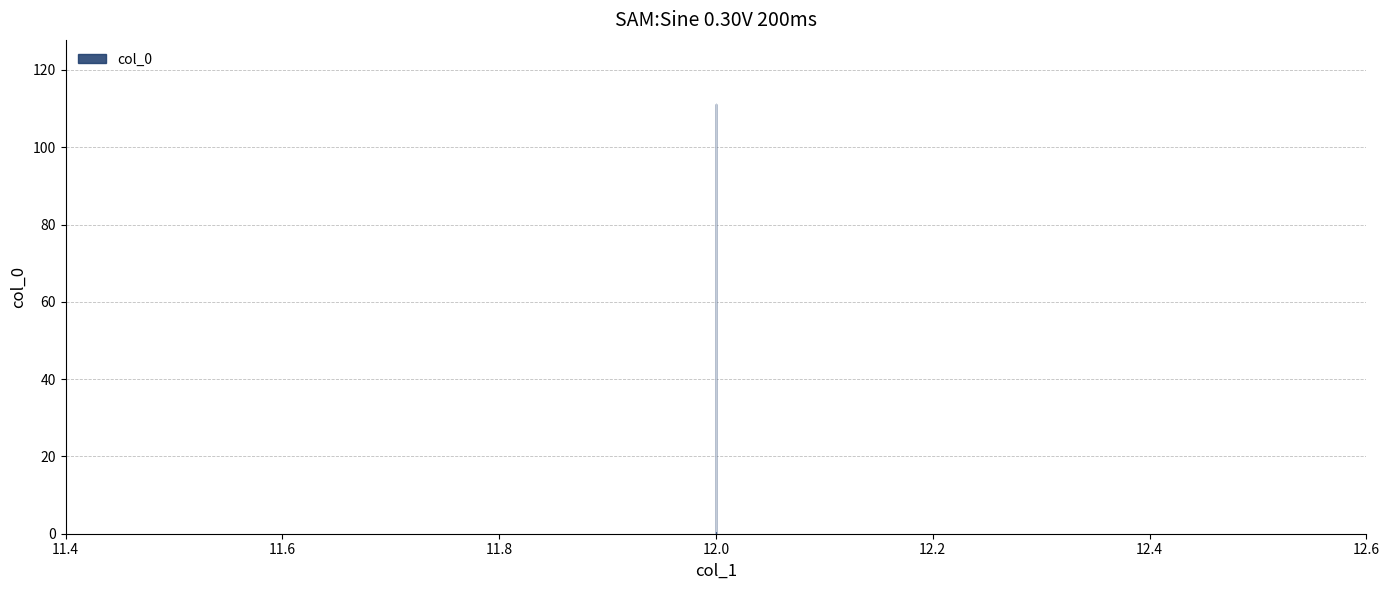

How many lines are shown in the chart?

1